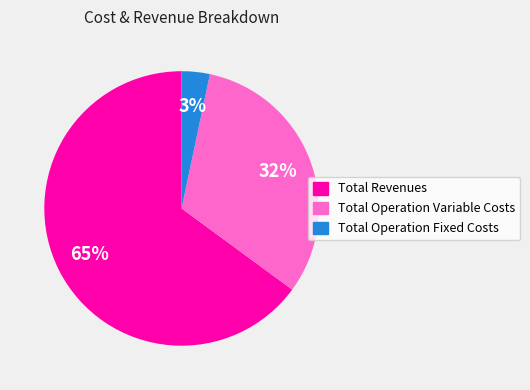

Is there any slice that represents more than half of the pie?

Yes